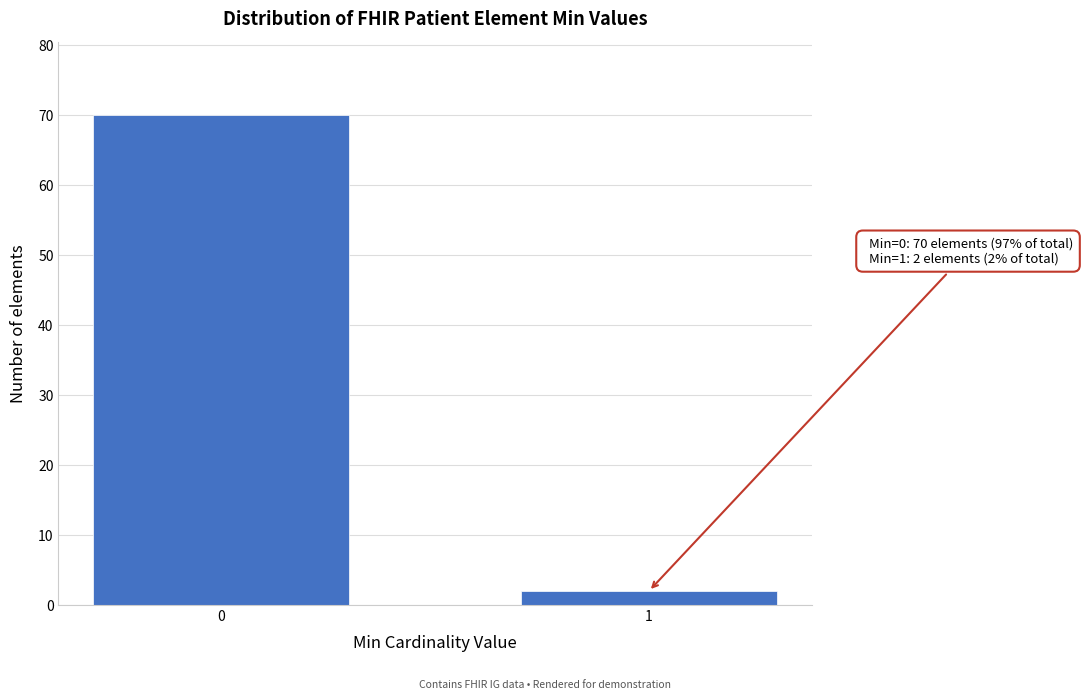

Reading left to right, what are all the values shown in this chart?

70	2